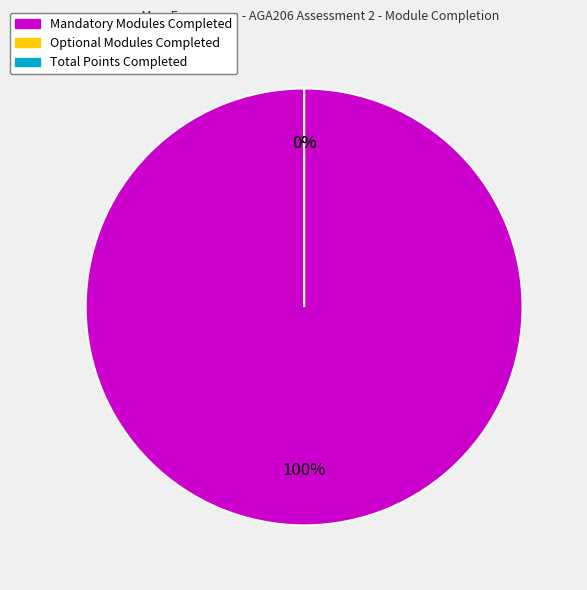

How many slices are in this pie chart?

3